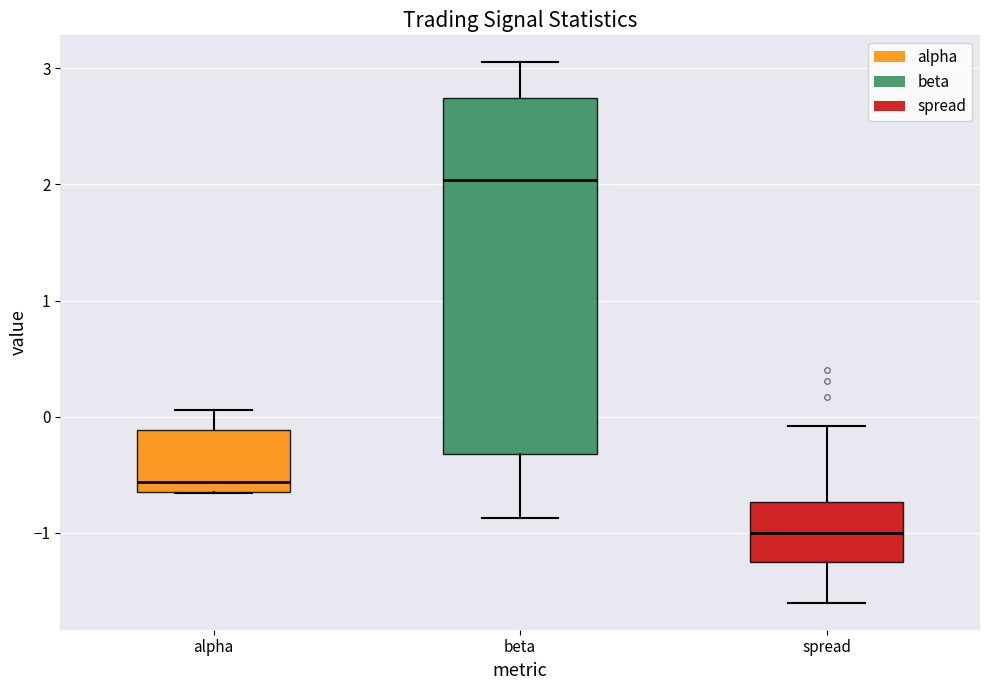

Reading left to right, transcribe this box plot: for each box, give where its median line is, the range the box spans, and where its two whiskers end, as read against the y-axis. The values are not printed on the chart, so give them approximately, as read against the axis.

alpha: median -0.6 (just above the box's lower edge), box -0.6 to -0.1, whiskers -0.7 to 0.1
beta: median 2.0, box -0.3 to 2.7, whiskers -0.9 to 3.1
spread: median -1.0, box -1.3 to -0.7, whiskers -1.6 to -0.1